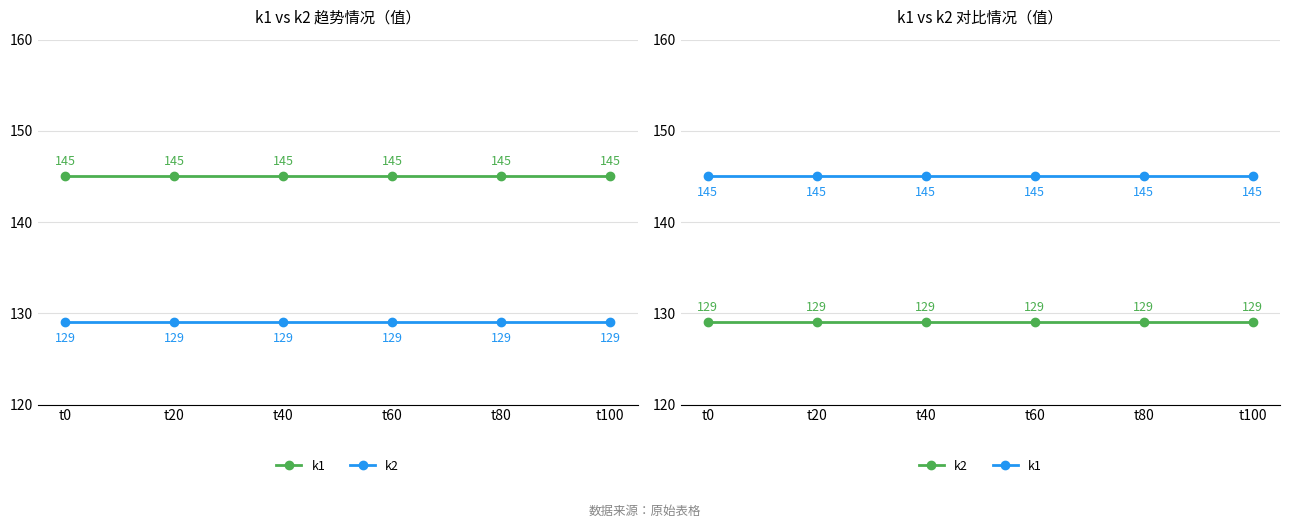

What is the value of the k2 point at the 3rd from the left?

129